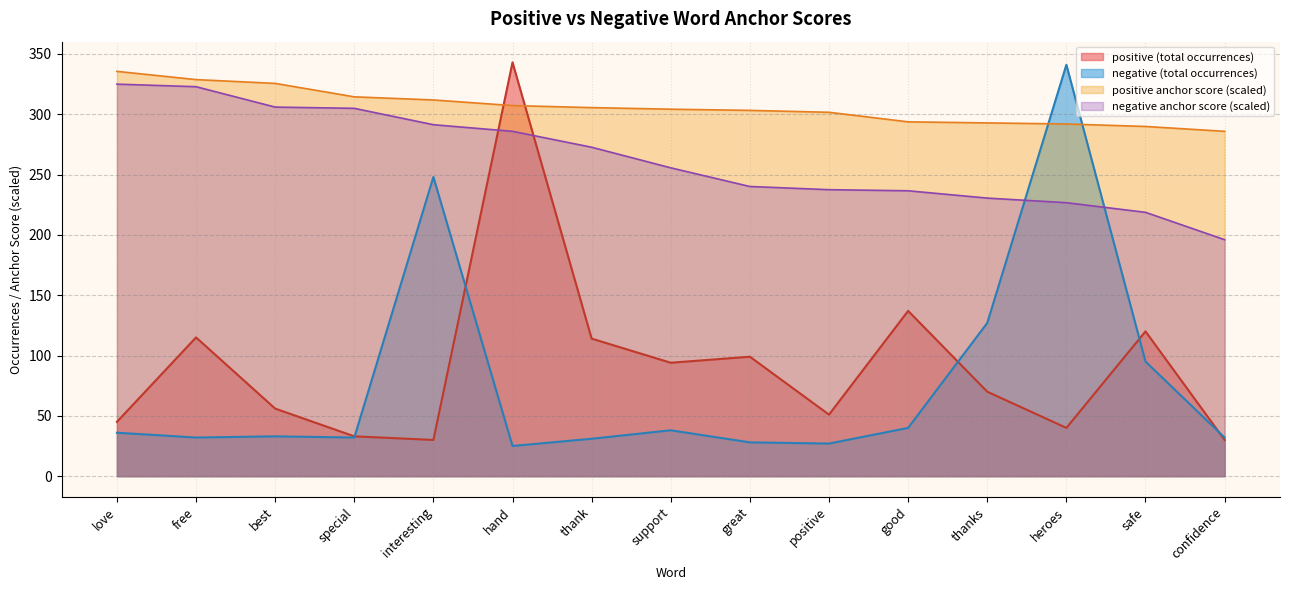

What value does the war series have at heroes?

226.7